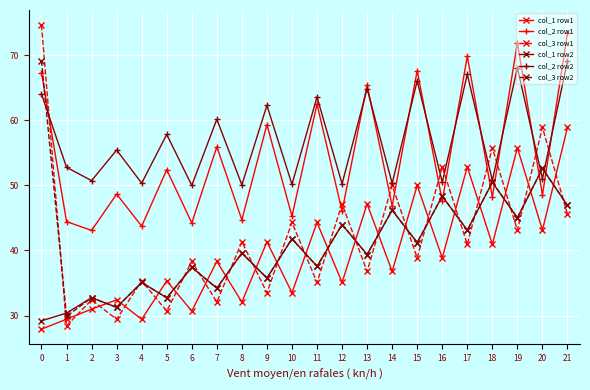

Does the chart have visible grid lines?

Yes